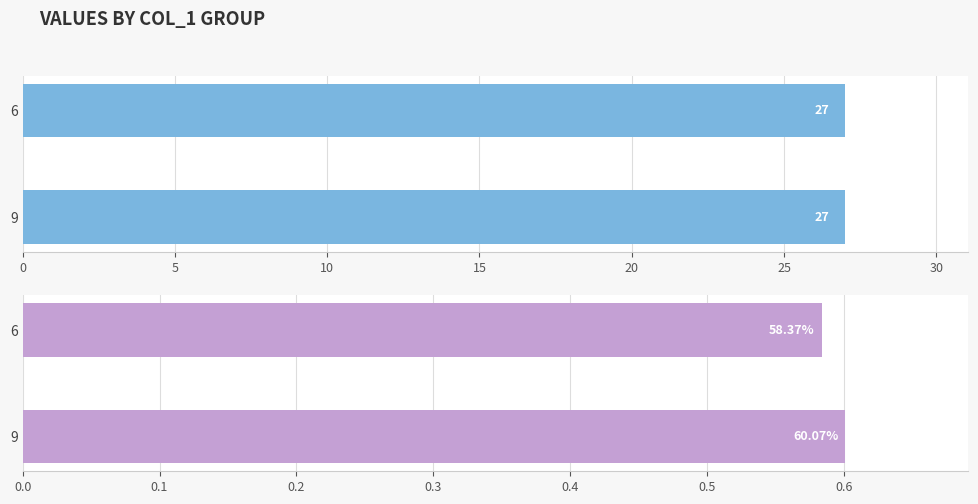

How many bars are there in total?

4